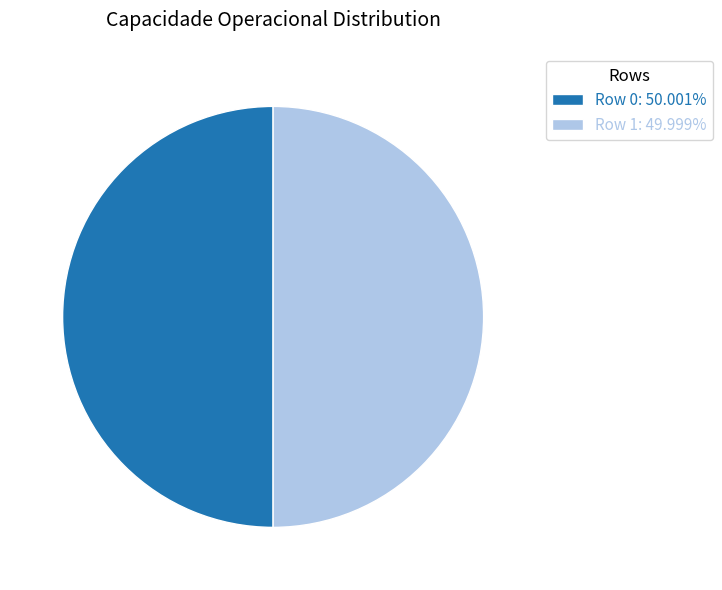

Combined, do Row 0: 50.001% and Row 1: 49.999% account for over 50%?

Yes